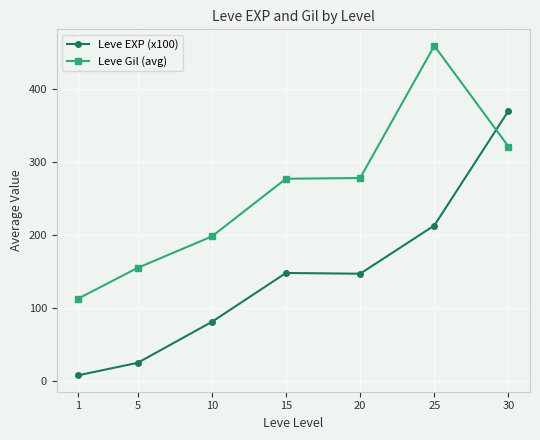

Which series has the widest spread of values?

Leve EXP (x100)